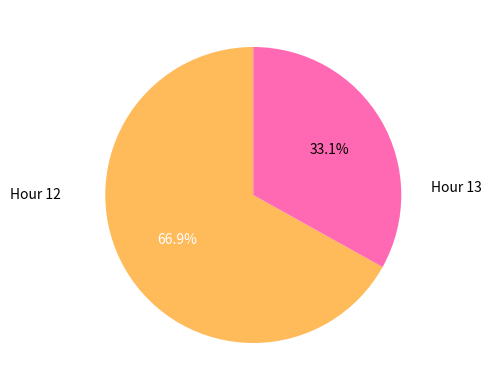

Does any single category account for the majority?

Yes